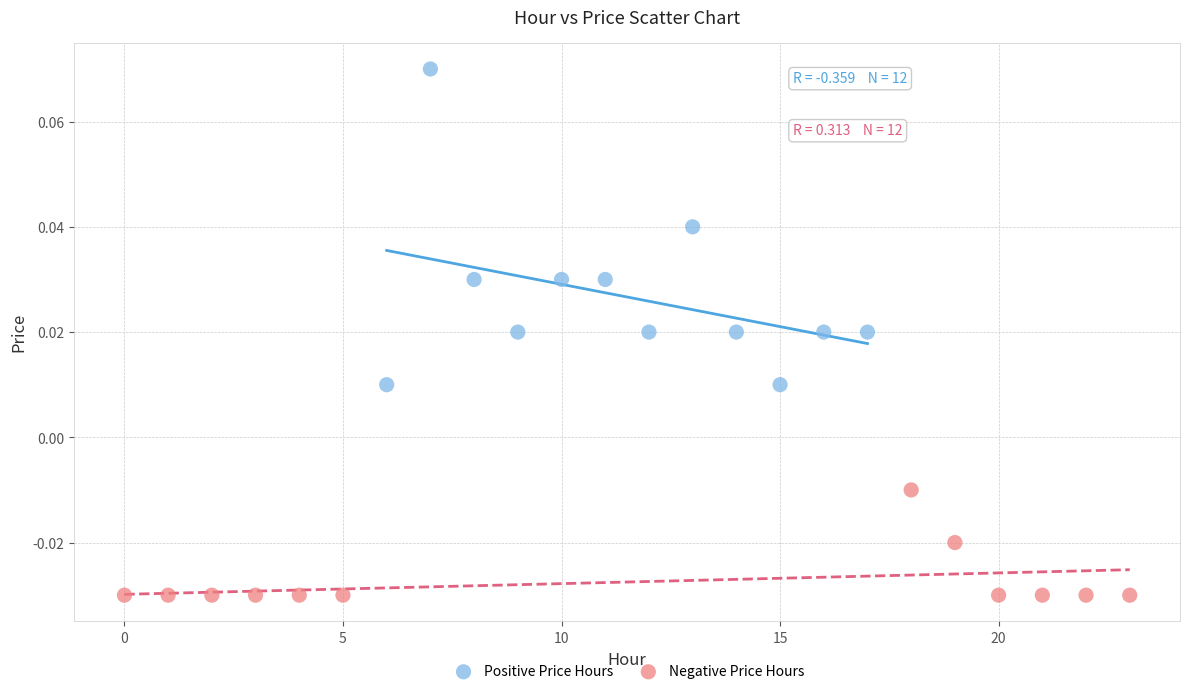

Which series reaches the maximum Y coordinate?

Positive Price Hours